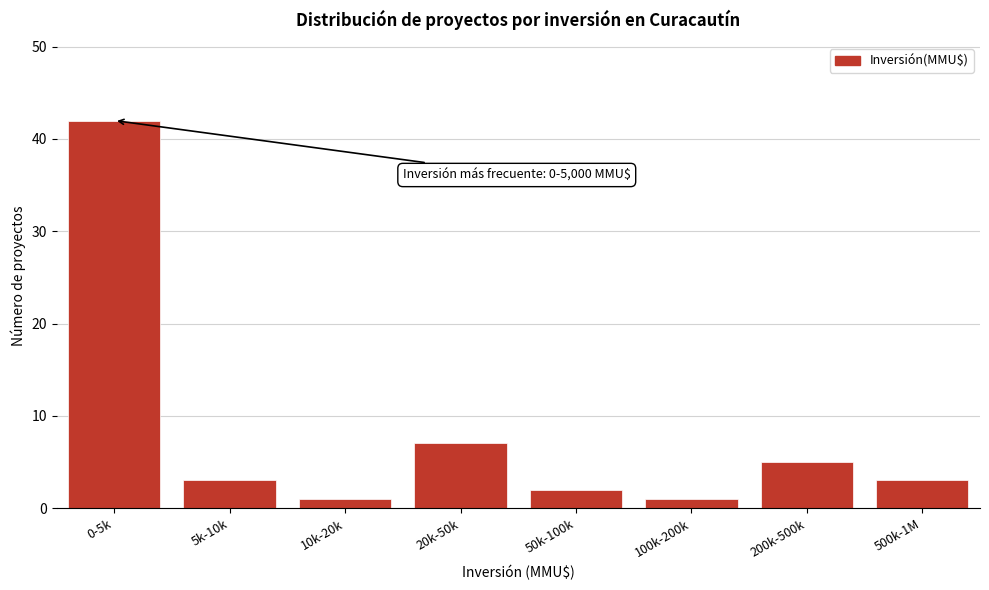

Reading left to right, extract all data points from this chart.

0-5k=42	5k-10k=3	10k-20k=1	20k-50k=7	50k-100k=2	100k-200k=1	200k-500k=5	500k-1M=3